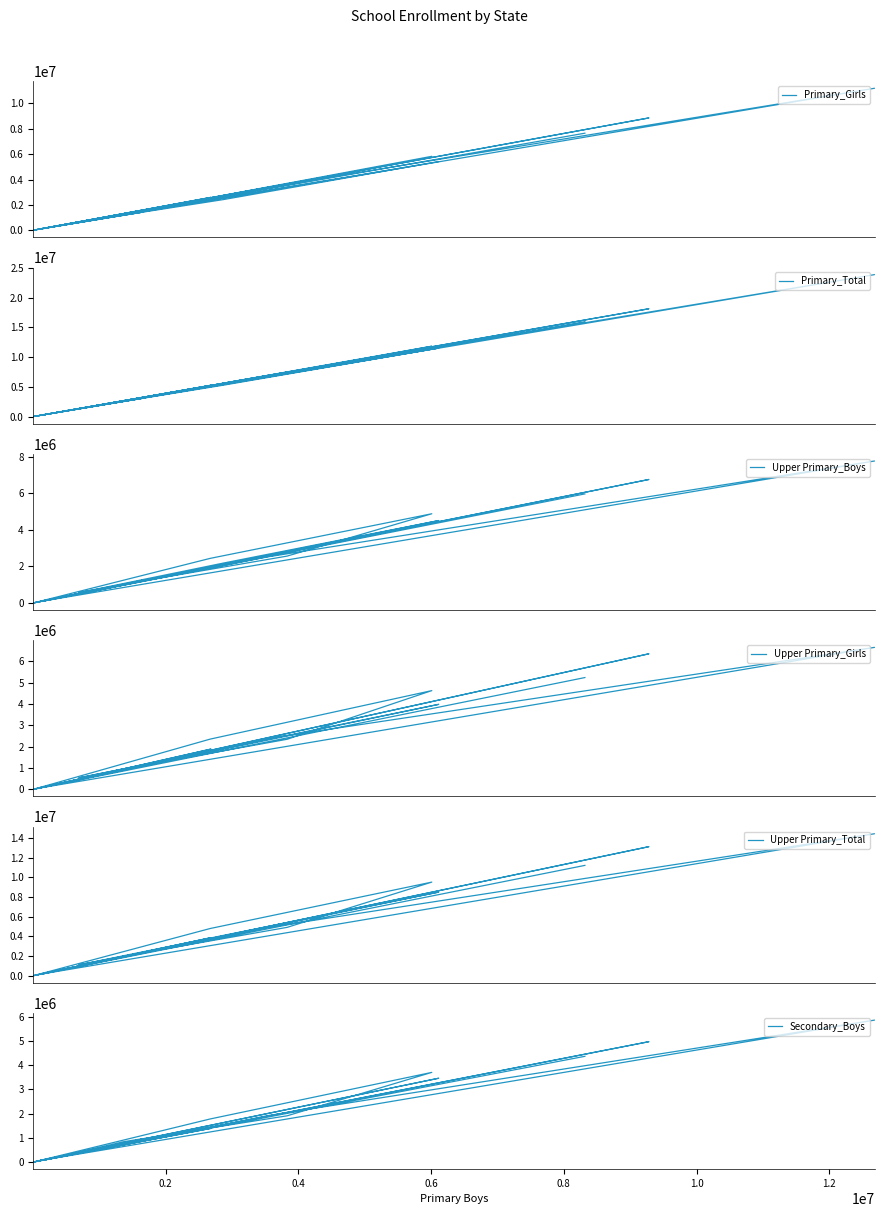

True or false: Upper Primary_Boys and Upper Primary_Girls intersect in this chart.

False